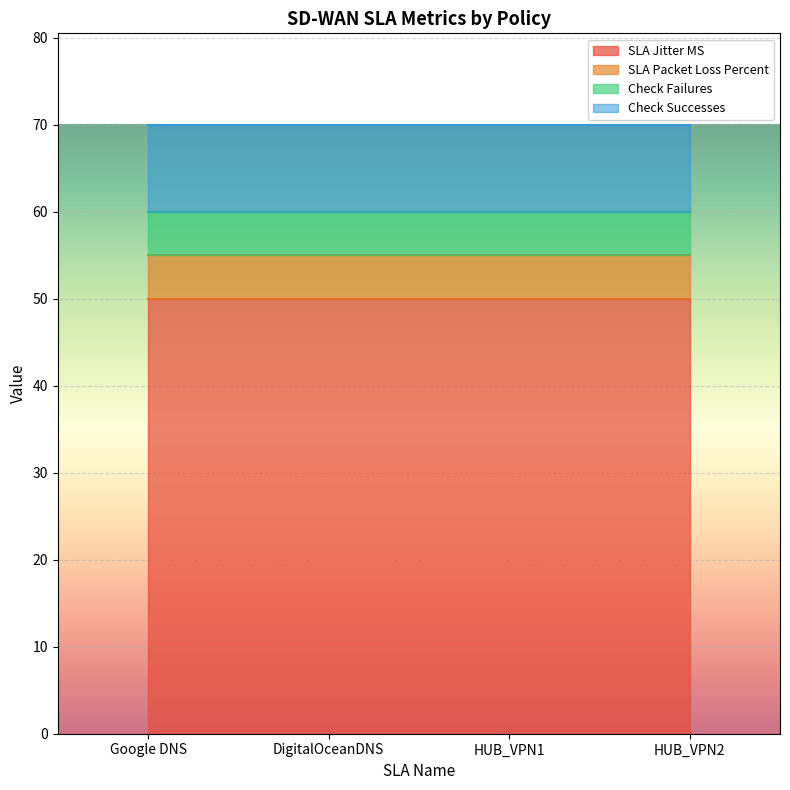

Reading left to right, list all the values displayed in this chart.

SLA Jitter MS: Google DNS=50	DigitalOceanDNS=50	HUB_VPN1=50	HUB_VPN2=50
SLA Packet Loss Percent: Google DNS=5	DigitalOceanDNS=5	HUB_VPN1=5	HUB_VPN2=5
Check Failures: Google DNS=5	DigitalOceanDNS=5	HUB_VPN1=5	HUB_VPN2=5
Check Successes: Google DNS=10	DigitalOceanDNS=10	HUB_VPN1=10	HUB_VPN2=10